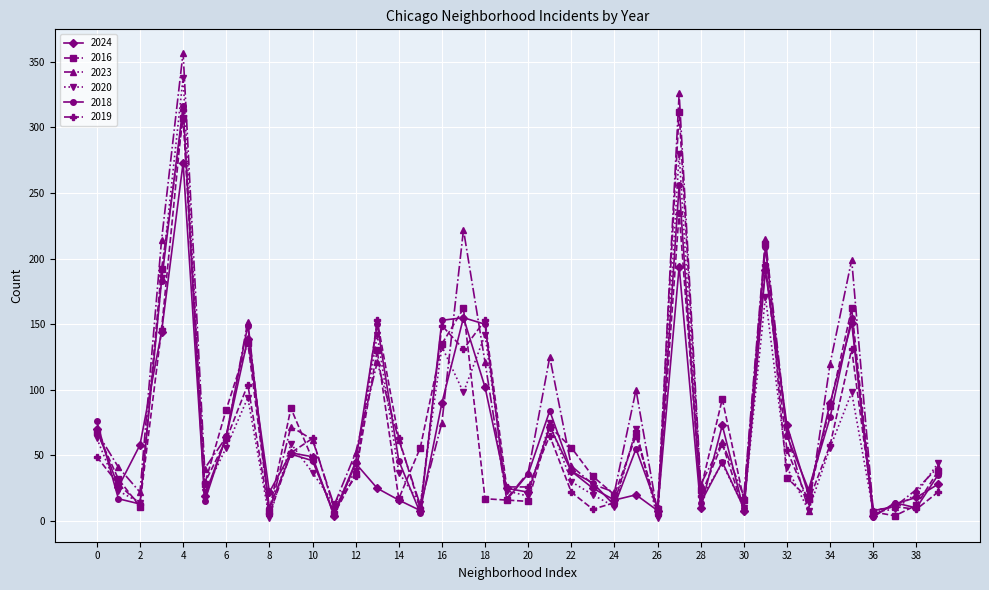

How many distinct data groups are displayed?

6